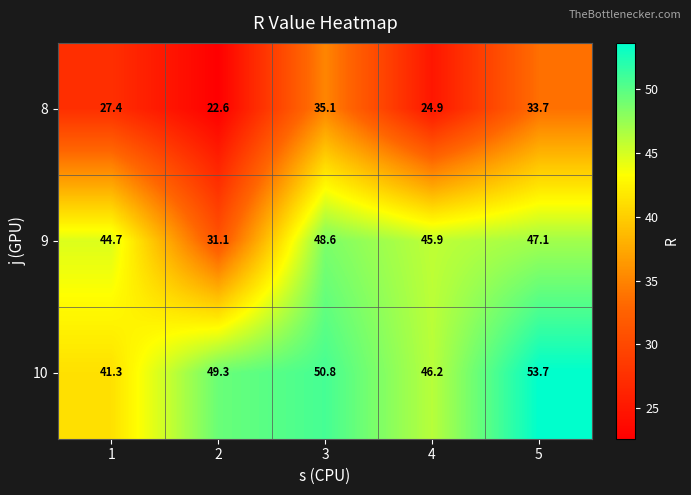

Reading left to right, transcribe all the data shown in this chart.

8: 1=27.4	2=22.6	3=35.1	4=24.9	5=33.7
9: 1=44.7	2=31.1	3=48.6	4=45.9	5=47.1
10: 1=41.3	2=49.3	3=50.8	4=46.2	5=53.7